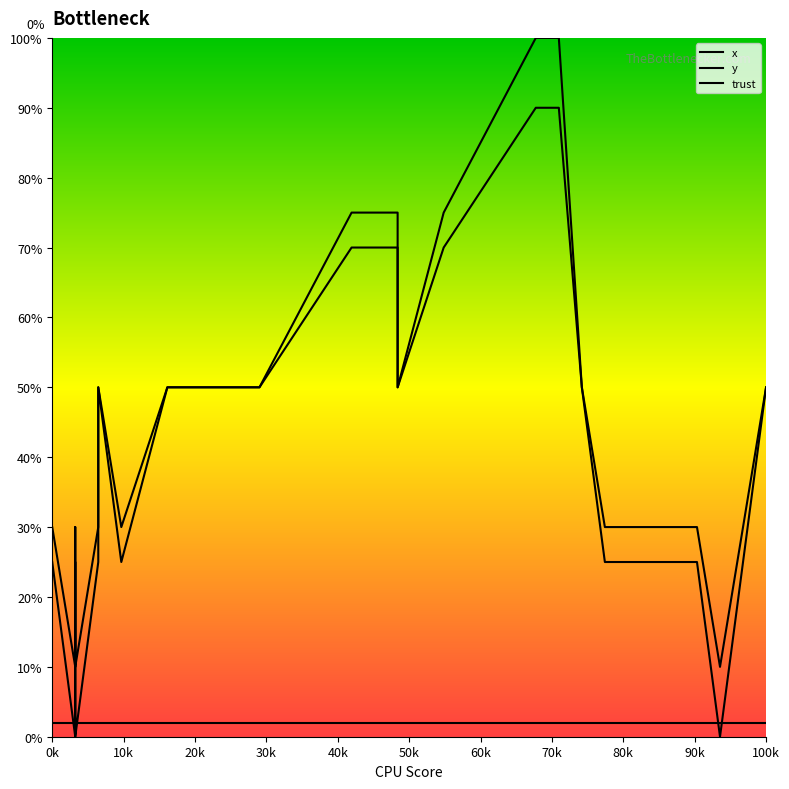

How many lines are shown in the chart?

3